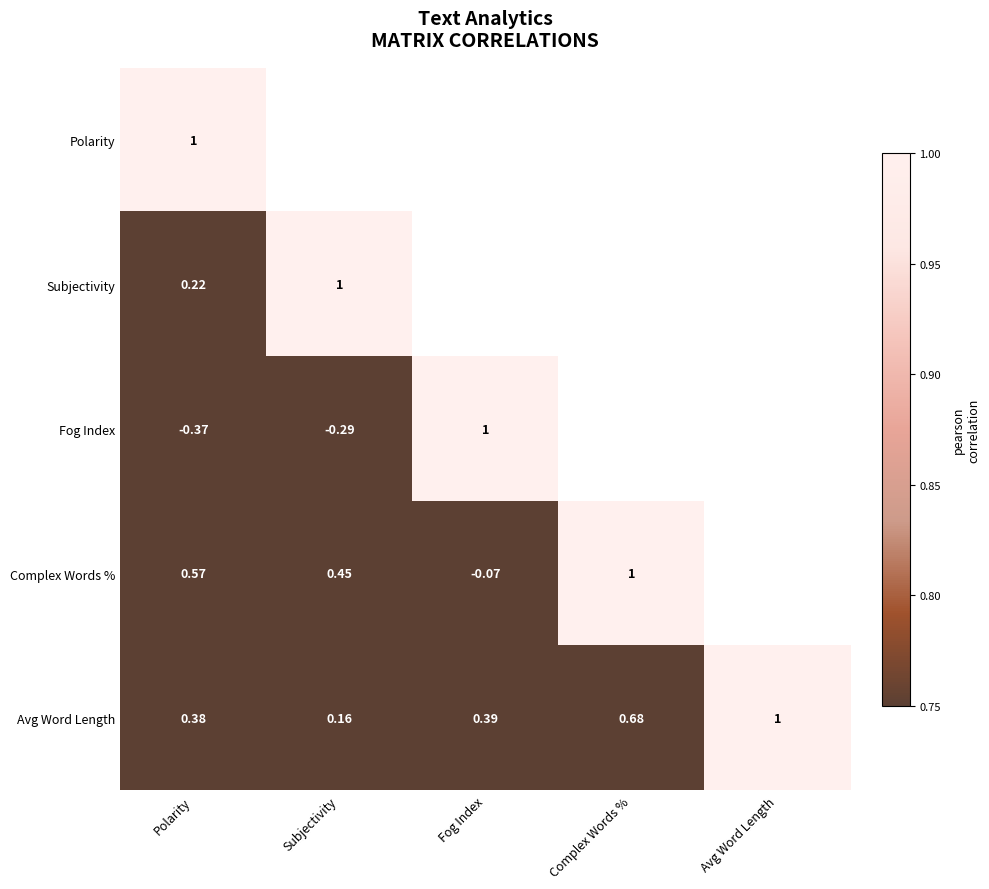

At which category is the sum across all series the highest?

Complex Words %